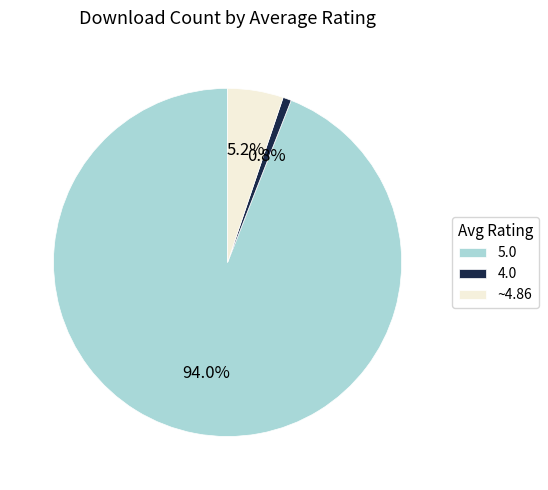

What portion of the pie excludes 5.0?

6.0%